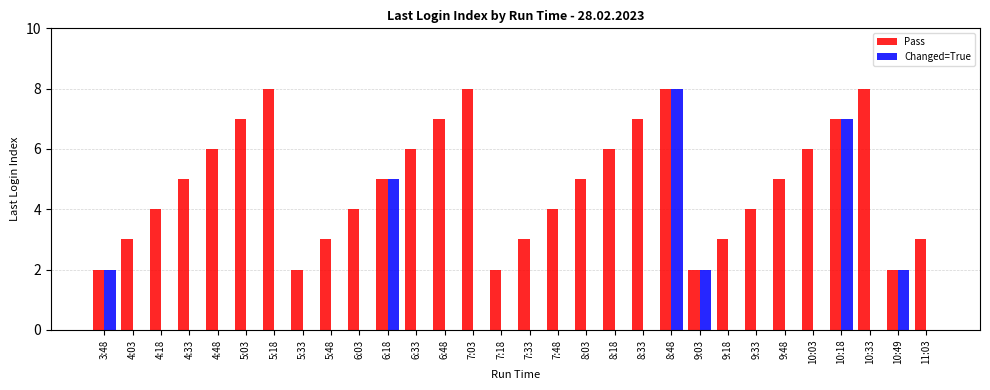

Between 4:33 and 9:33, which series saw the biggest shift?

Pass